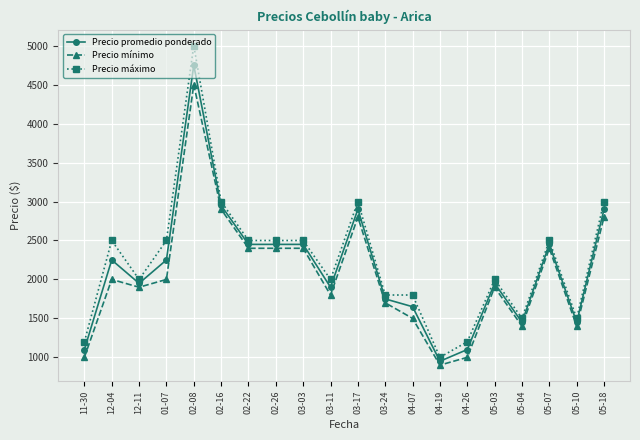

True or false: Precio mínimo and Precio promedio ponderado intersect in this chart.

False